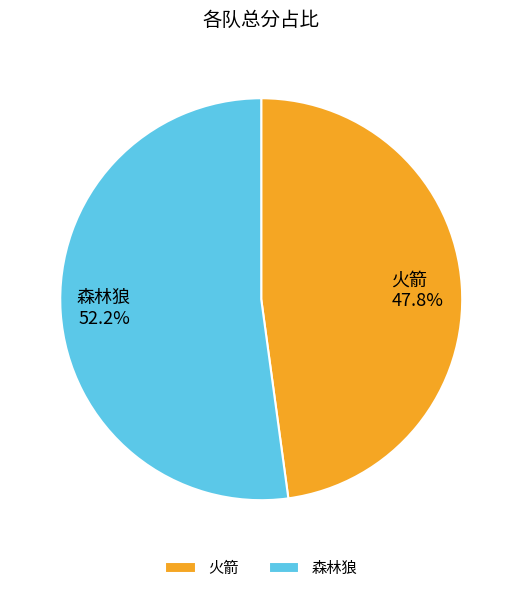

Which category accounts for the majority?

森林狼